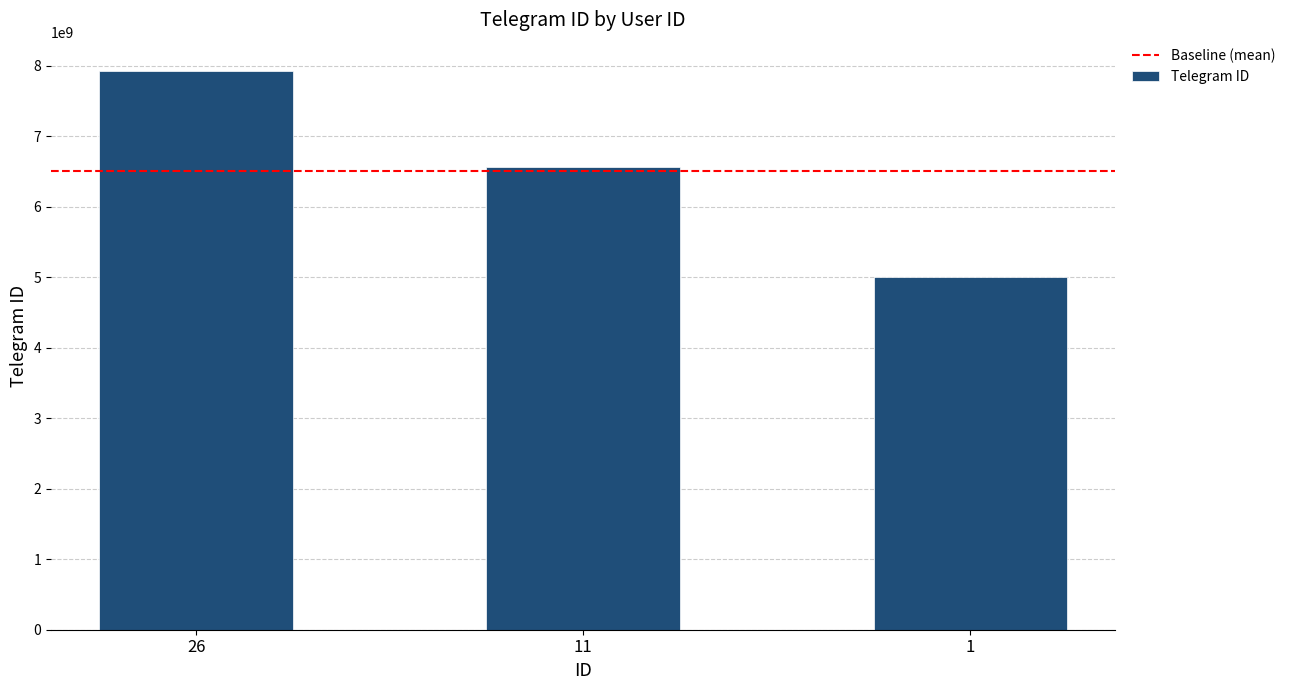

What is the change in value from 26 to 11?

-1360696276